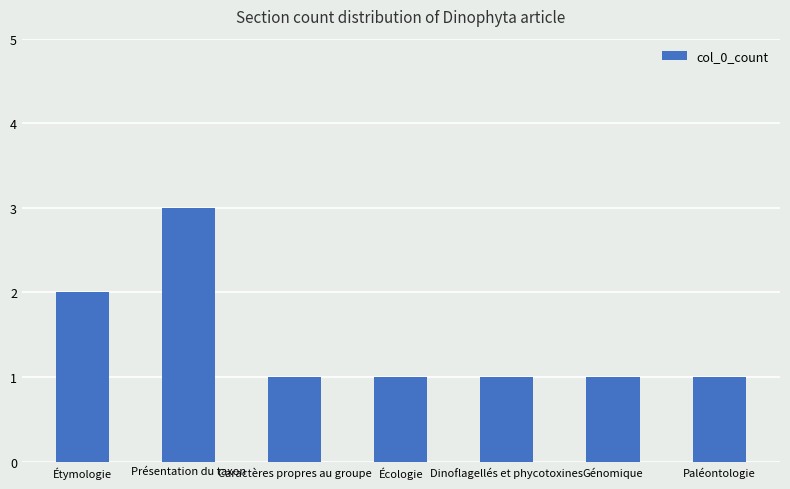

What is the sum of the values at Écologie and Dinoflagellés et phycotoxines?

2